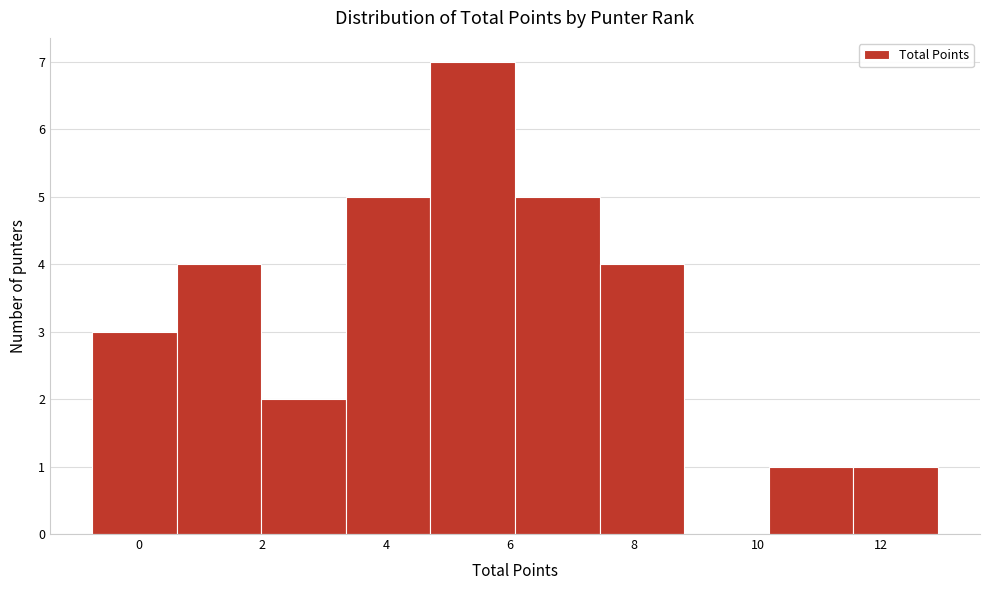

What is the height of the bar covering 7.4 to 8.8 on the x-axis? Neither the bar edges nor the heights are printed on the chart, so give them approximately, as read against the axes.

4